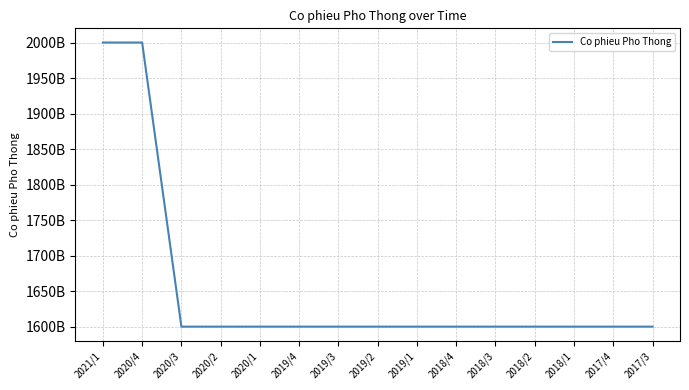

Is this an area chart (filled region under the line)?

No